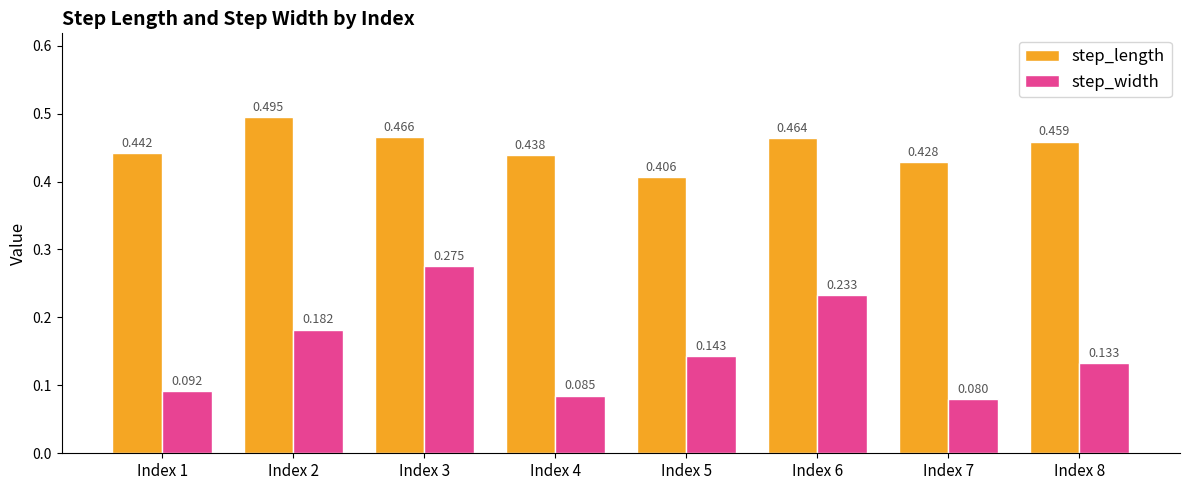

Count the step_length values in the range 0 to 1.

8